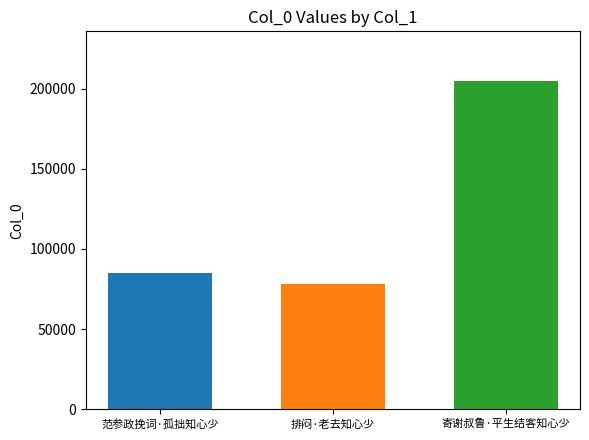

How many distinct data groups are displayed?

3